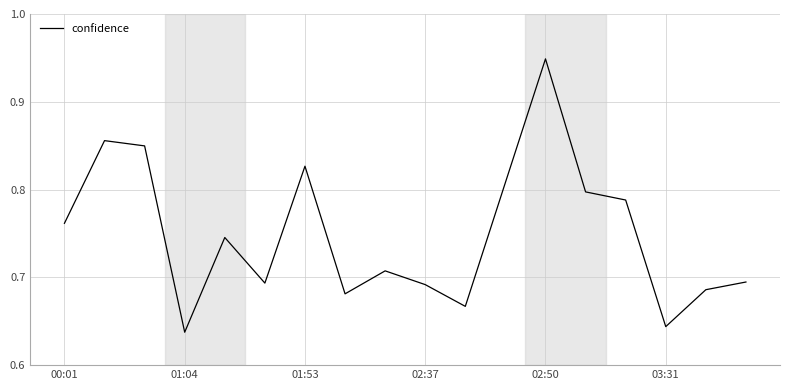

What is the difference between the maximum and minimum values?

0.3